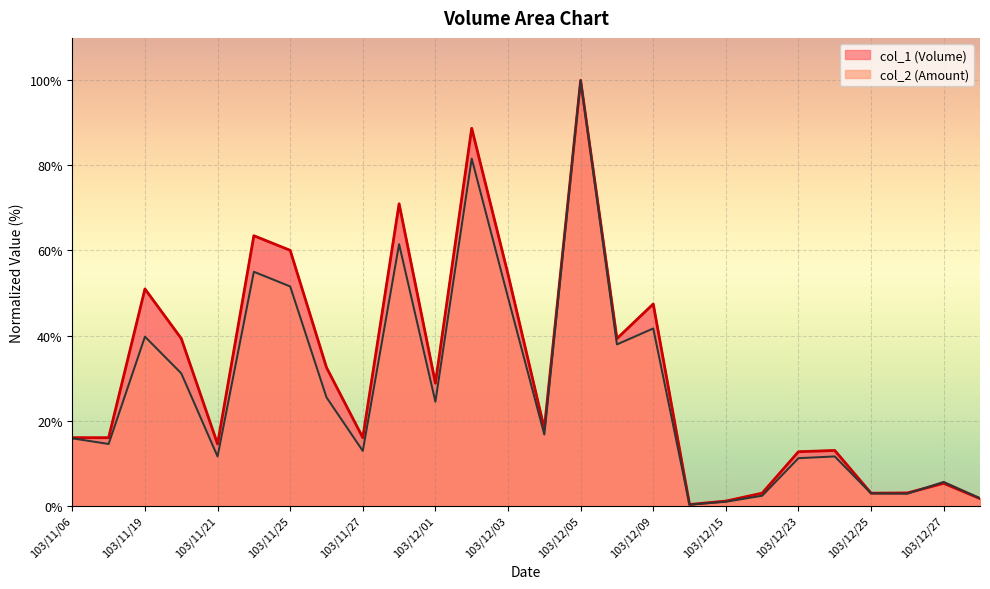

The value of col_2 at 103/12/25 is 2.9. True or false?

True